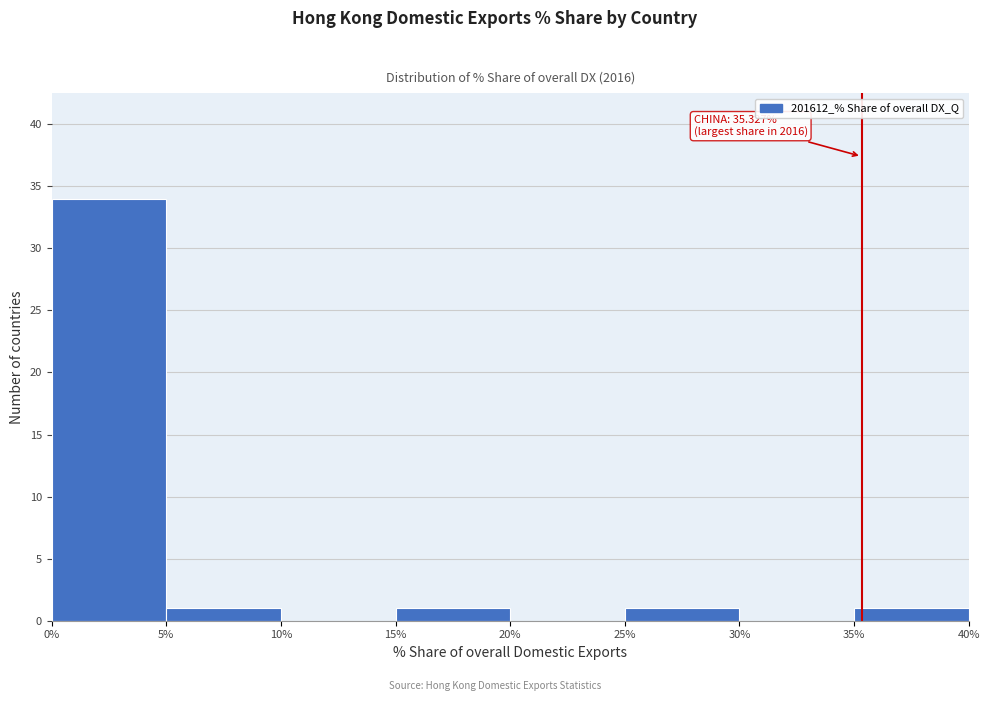

Over which range of the x-axis is the bar tallest?

0% to 5%